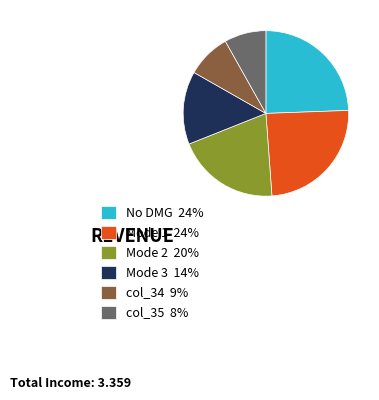

Combined, do Mode 3 14% and Mode 2 20% account for over 50%?

No